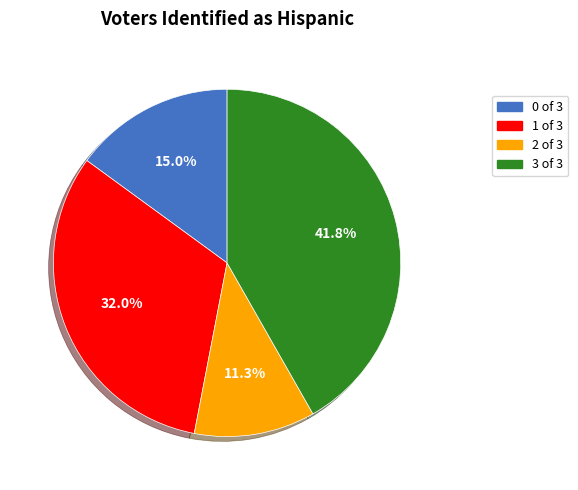

Does any single category account for the majority?

No